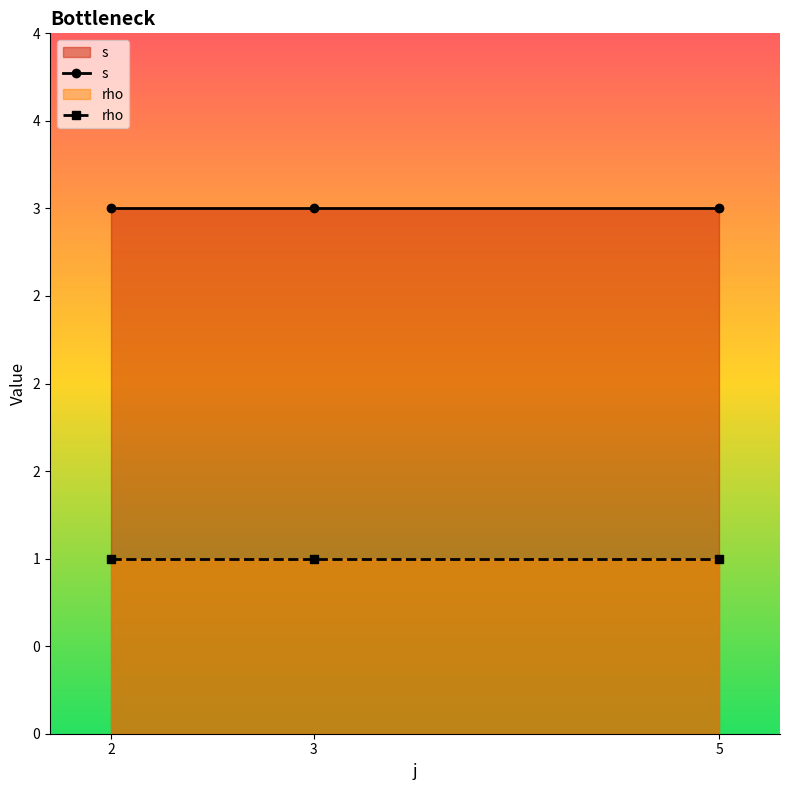

Which has a higher value, 5 or 3?

5